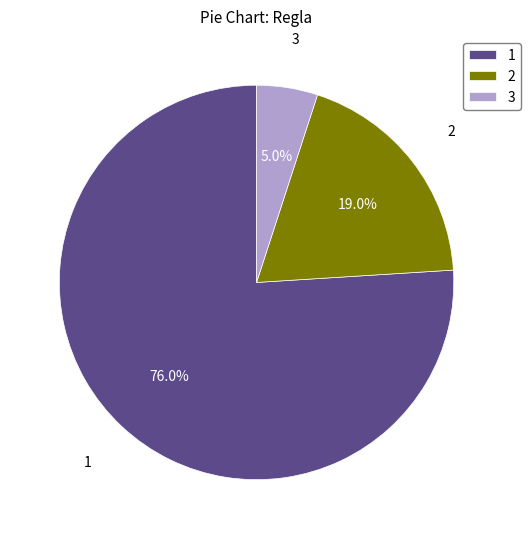

Between 1 and 2, which is larger?

1